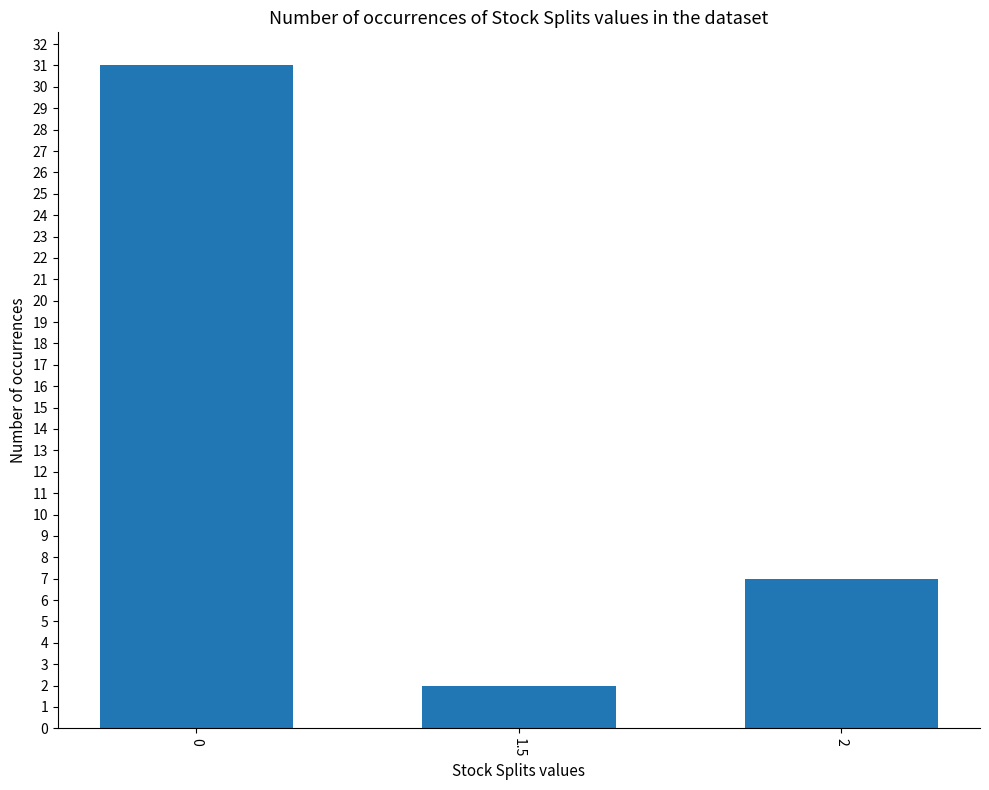

Reading left to right, transcribe all the data shown in this chart.

0=31	1.5=2	2=7